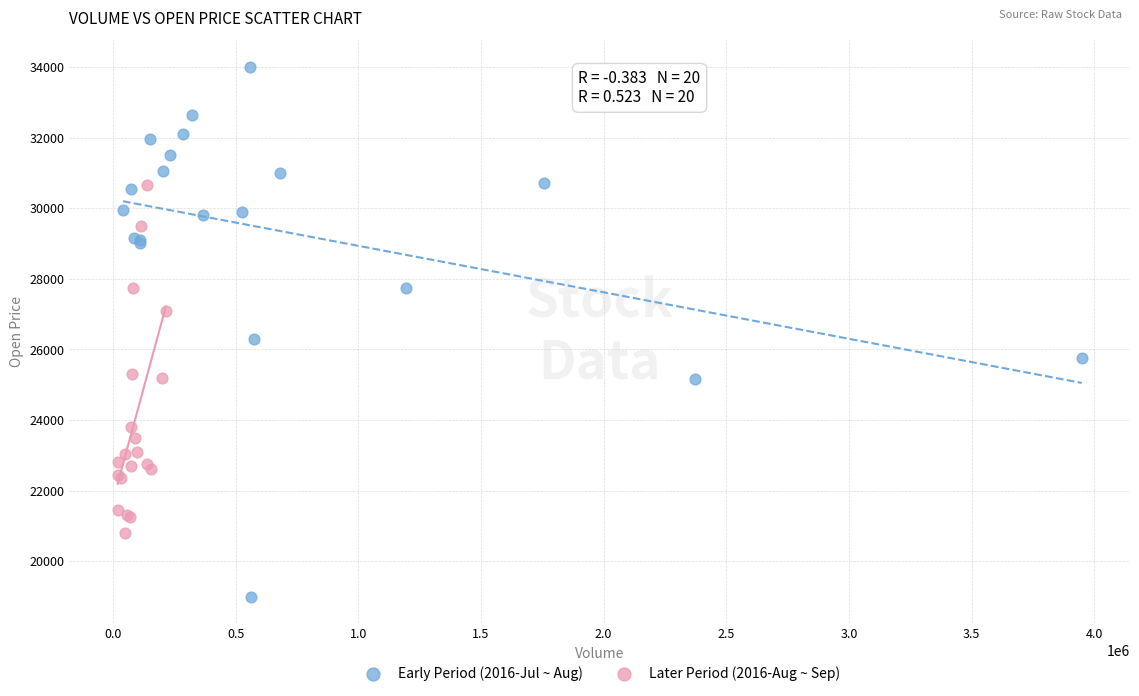

Which series contains the highest Y value?

Early Period (2016-Jul ~ Aug)